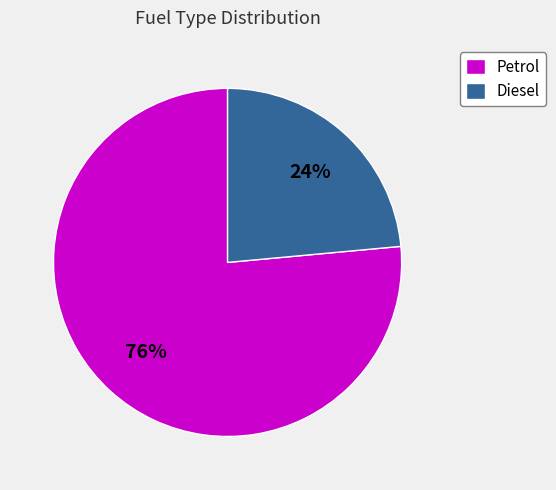

How many segments does this pie chart have?

2